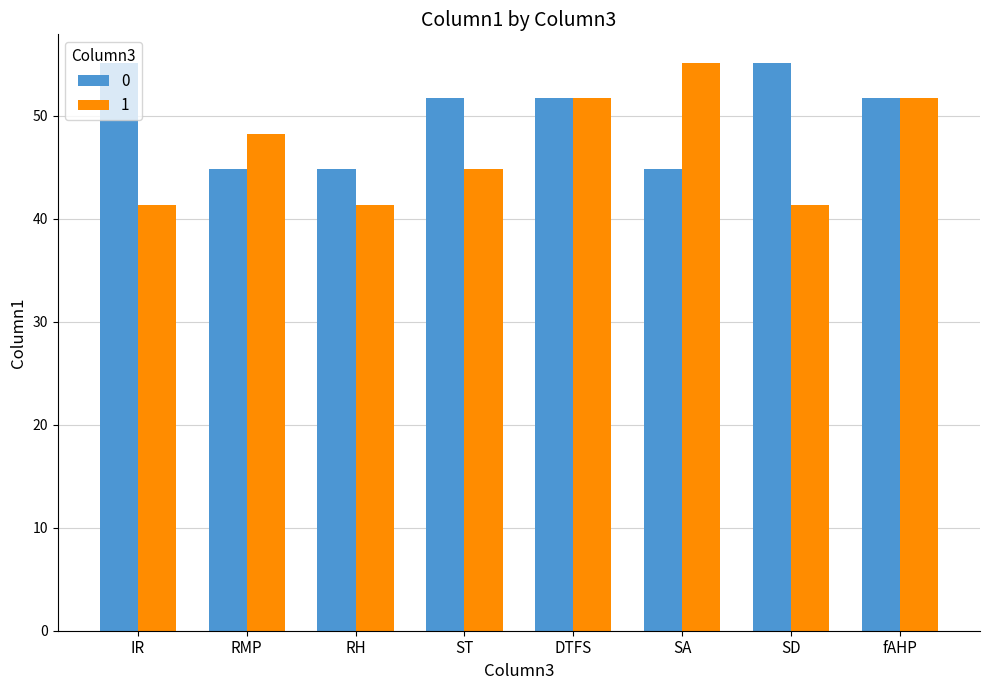

What is the total value across all series at ST?

96.6